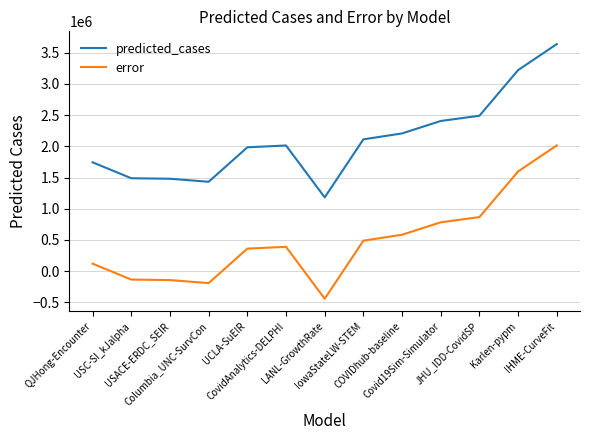

Count the number of categories in the chart.

13